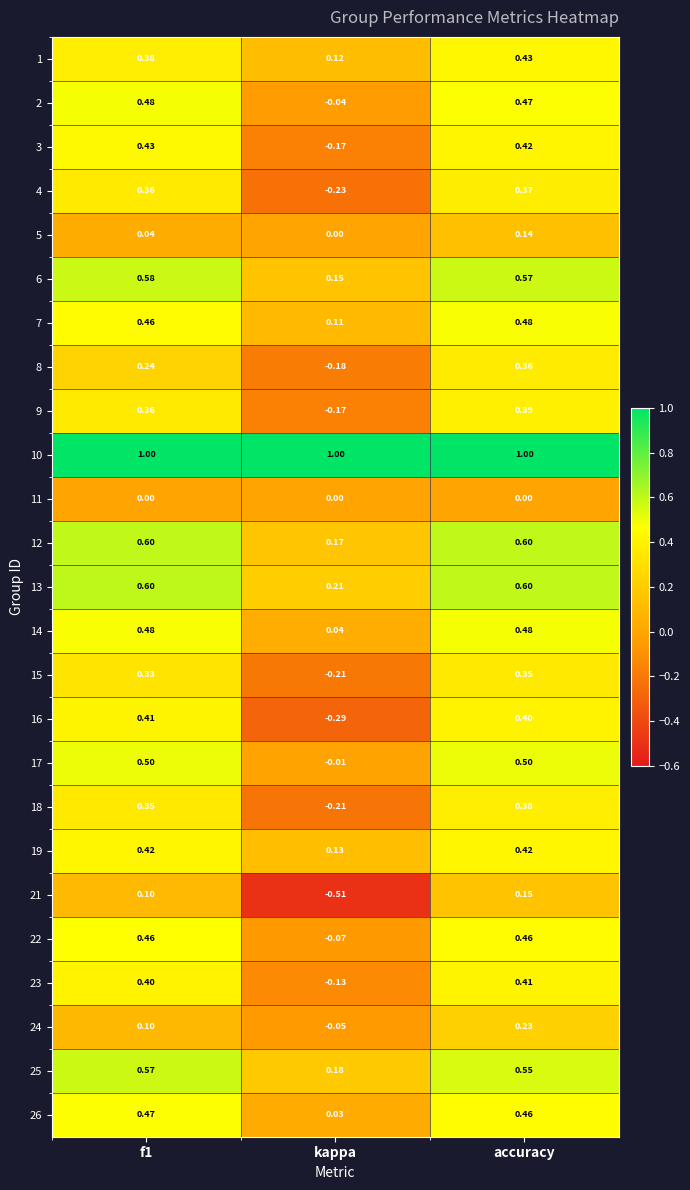

Where is 17 nearest to the value 0?

kappa